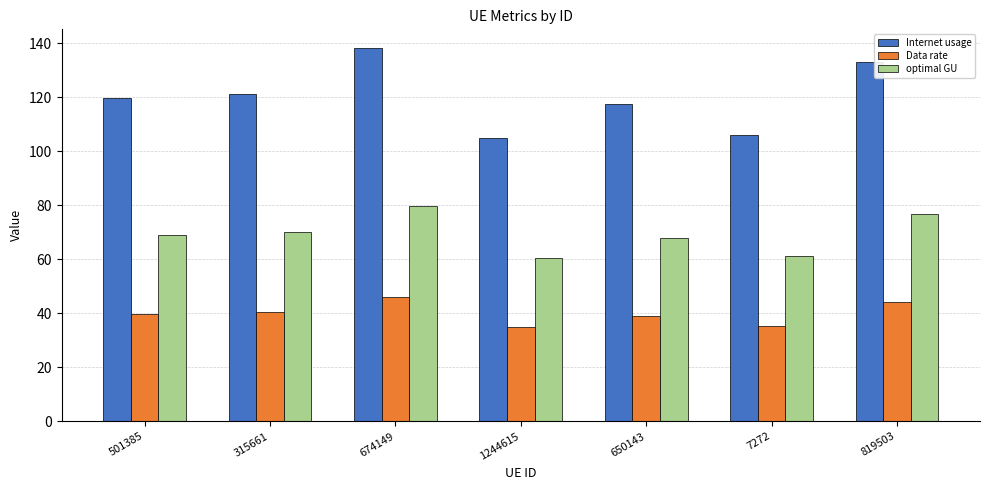

Which category has the highest value in the optimal GU series?

674149